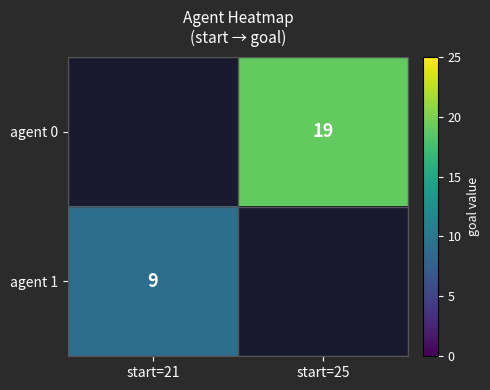

Is the value of agent 0 at start=25 greater than the value of agent 1 at start=21?

Yes